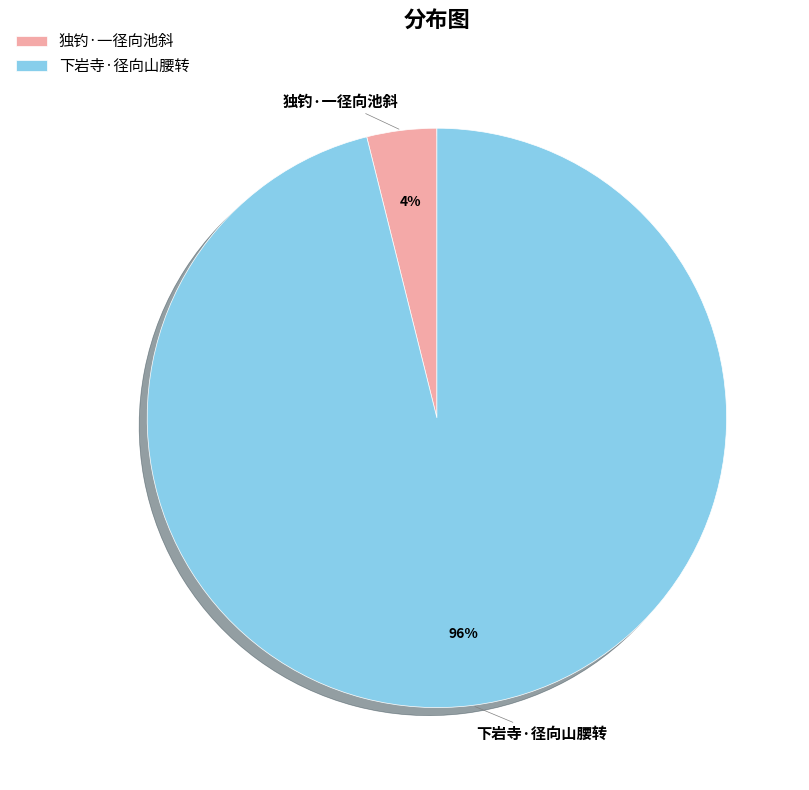

Is 独钓·一径向池斜 the majority of the pie?

No